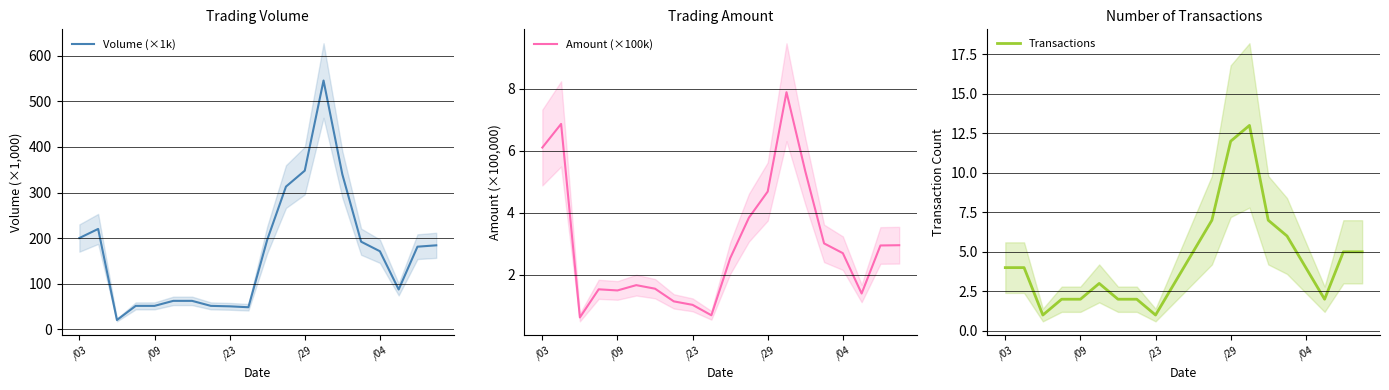

Which series ends up on top after the final intersection of Amount (×100k) and Transactions?

Transactions